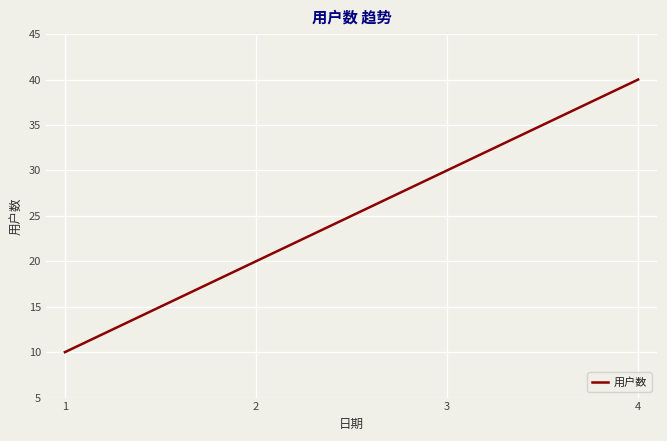

What is the minimum value shown in the chart?

10